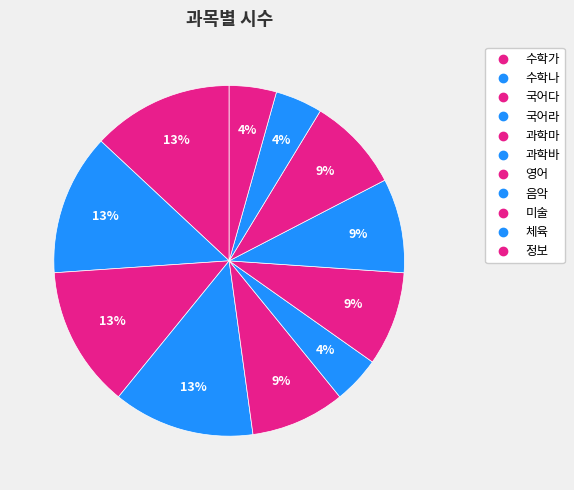

Does 미술 account for over 50% of the chart?

No